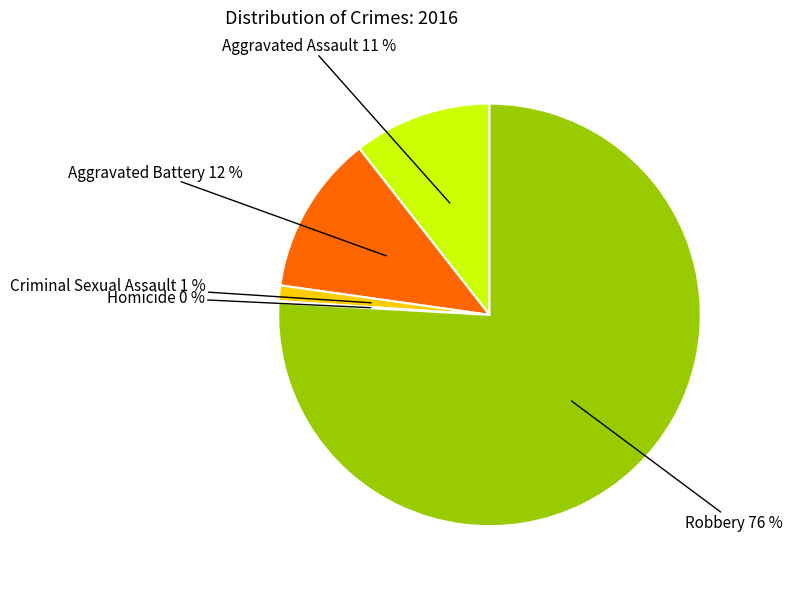

Combined, do Criminal Sexual Assault and Aggravated Battery account for over 50%?

No